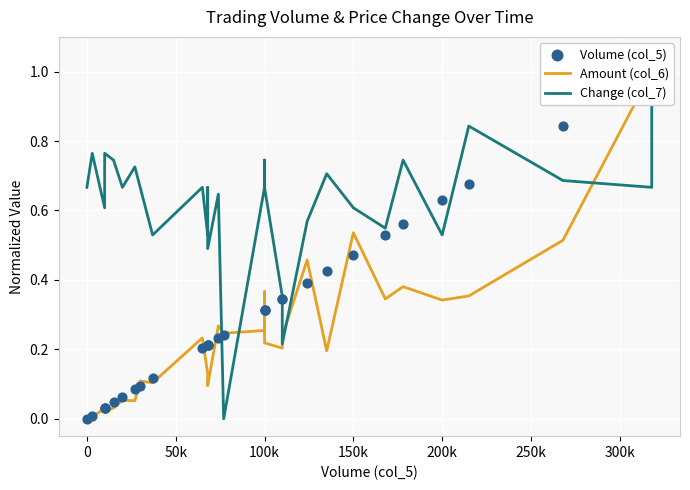

Is the value of Change (col_7) at 150k greater than the value of Volume (col_5) at 200k?

No